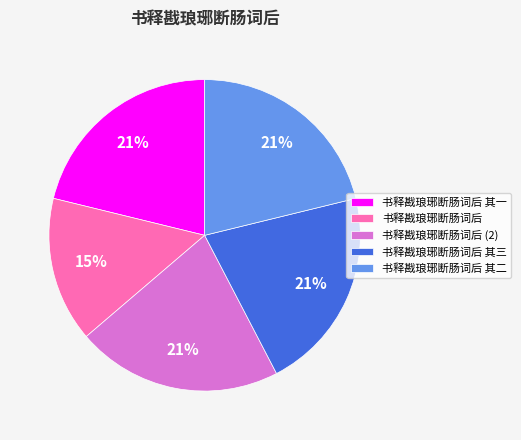

To the nearest percent, what percentage of the pie is 书释戡琅琊断肠词后?

15%